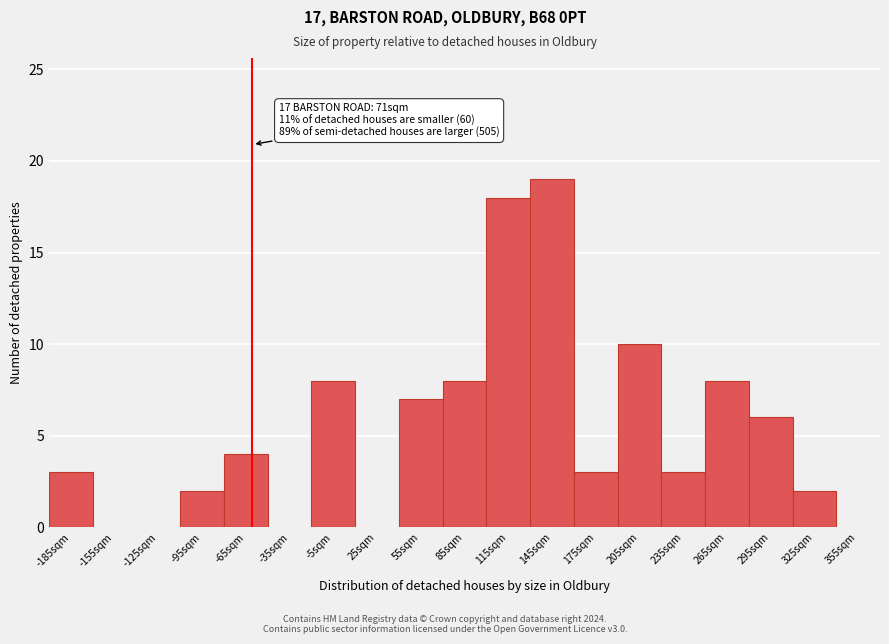

Over which range of the x-axis is the bar tallest?

130 to 160